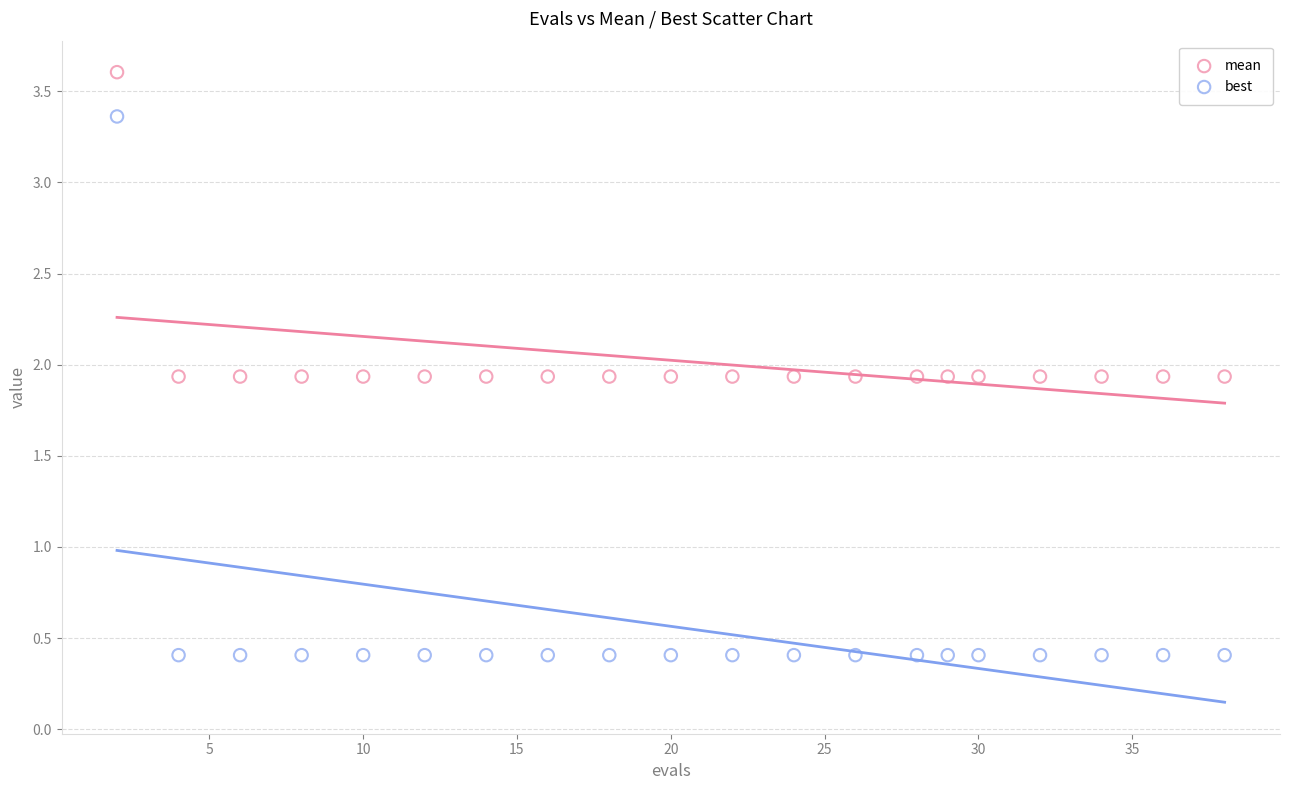

Which series reaches the minimum Y coordinate?

best